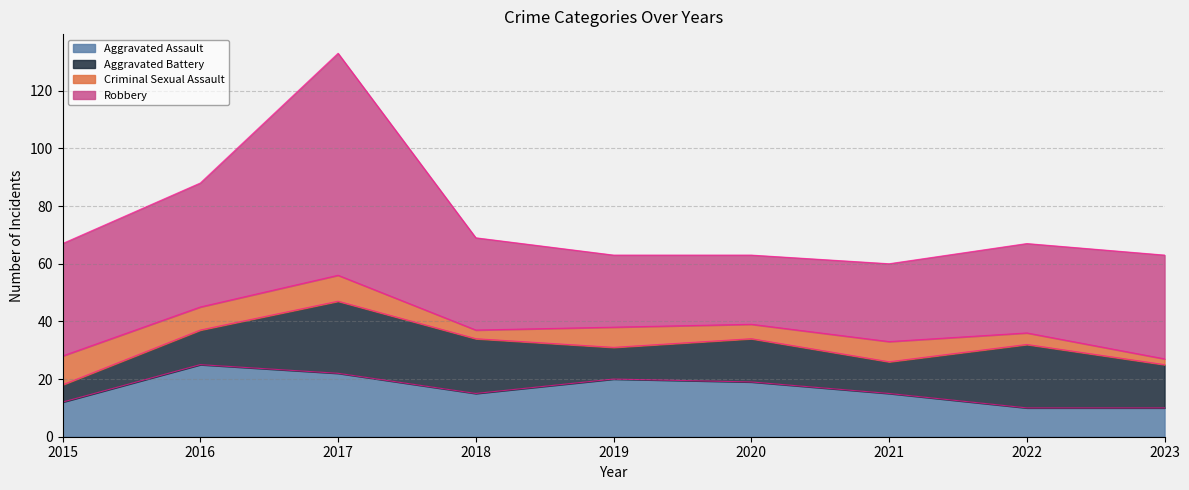

Between 2016 and 2021, which series saw the biggest shift?

Robbery